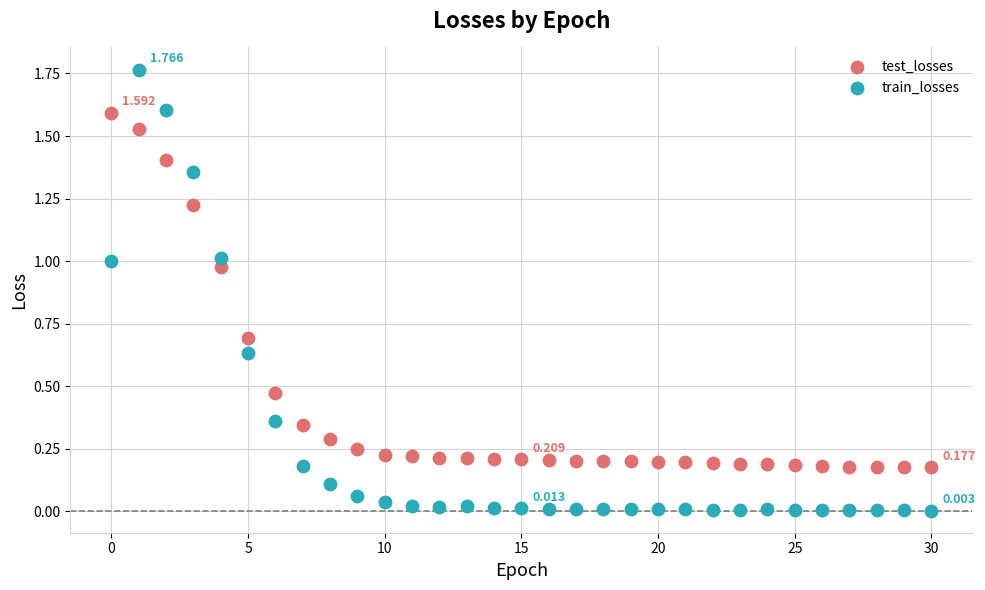

Which series has the largest Y range (max minus min)?

train_losses